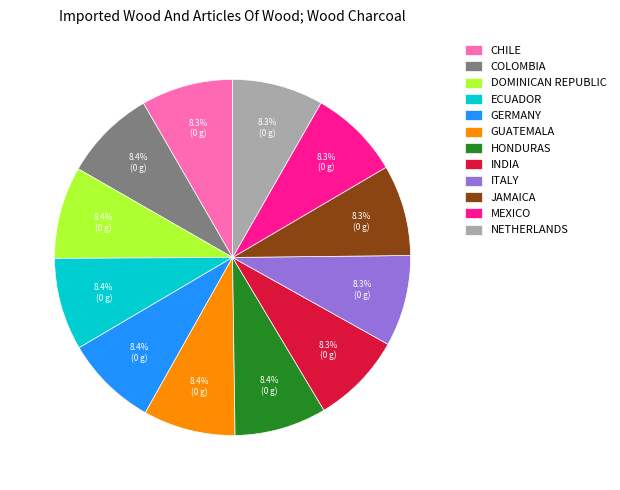

What portion of the pie excludes HONDURAS?

91.6%